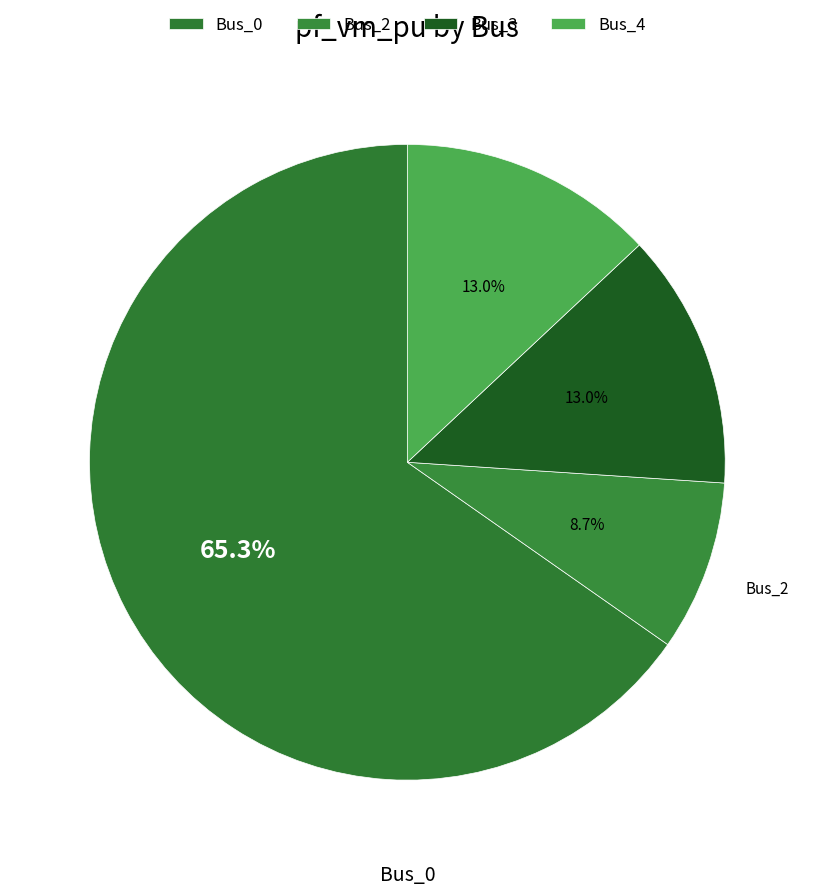

True or false: Bus_4 accounts for 13% of the total.

True